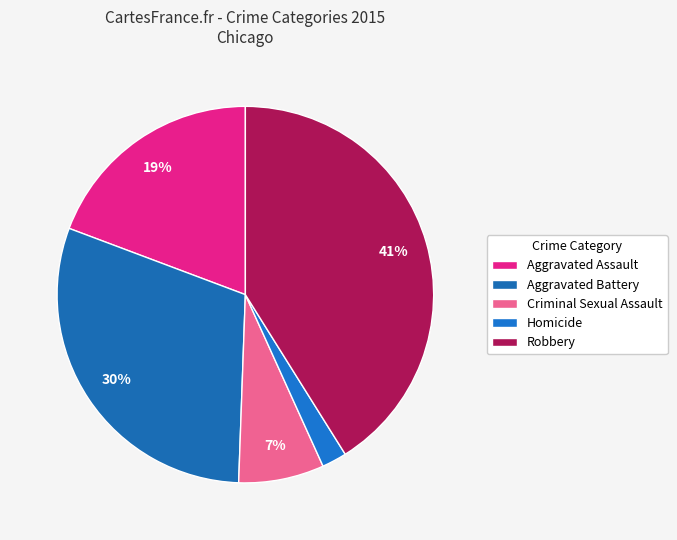

To the nearest percent, what percentage of the pie is Robbery?

41%